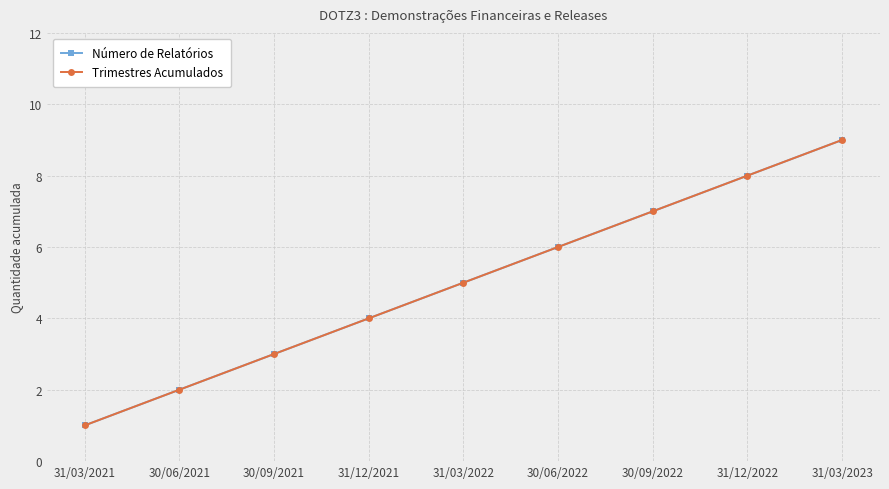

Is this an area chart (filled region under the line)?

No